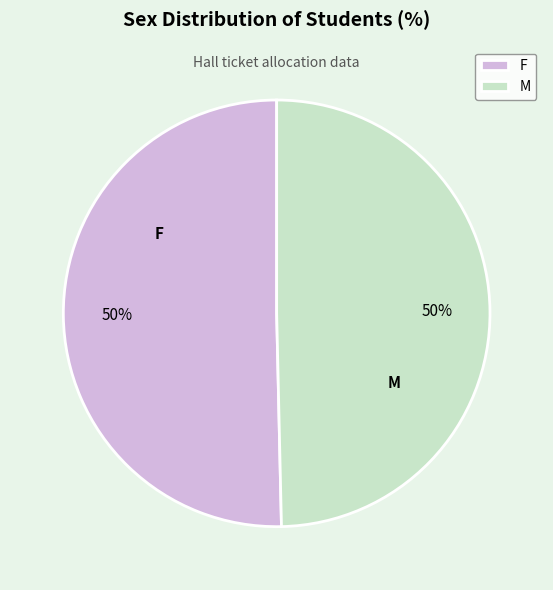

What percentage is the M slice, to the nearest percent?

50%